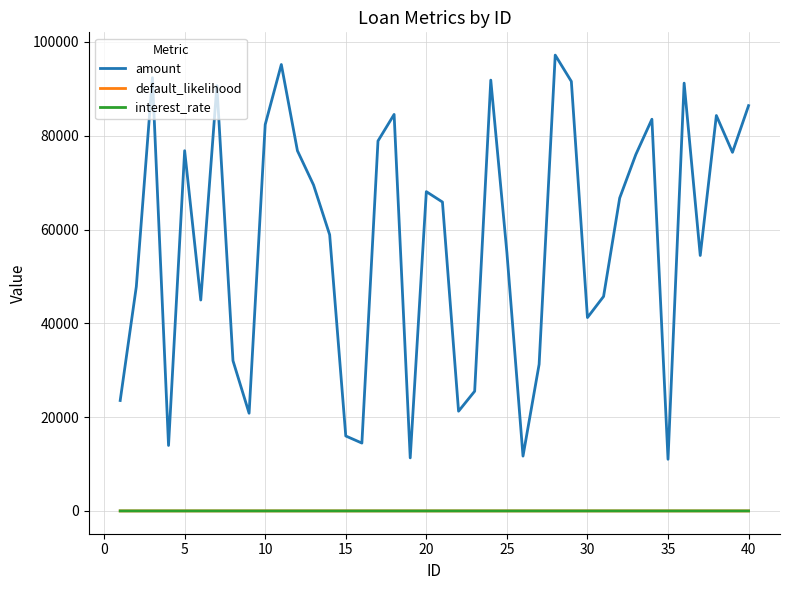

What is the highest value of the amount series?

97192.0